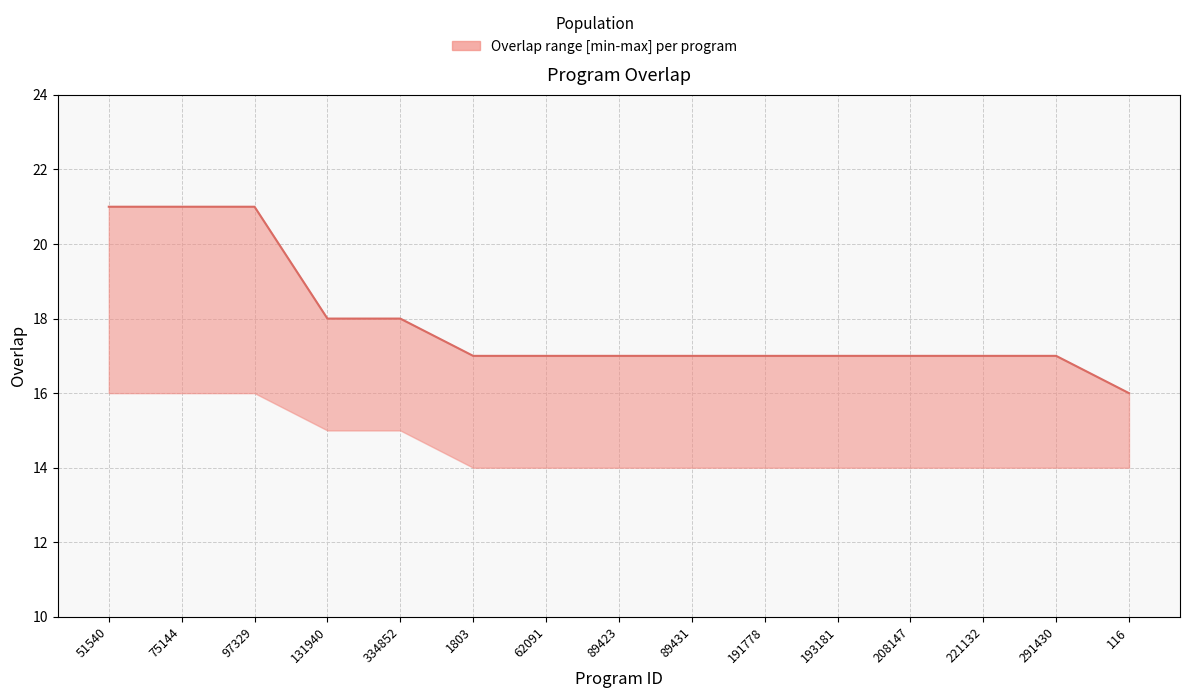

What is the difference between the maximum and minimum values?

5